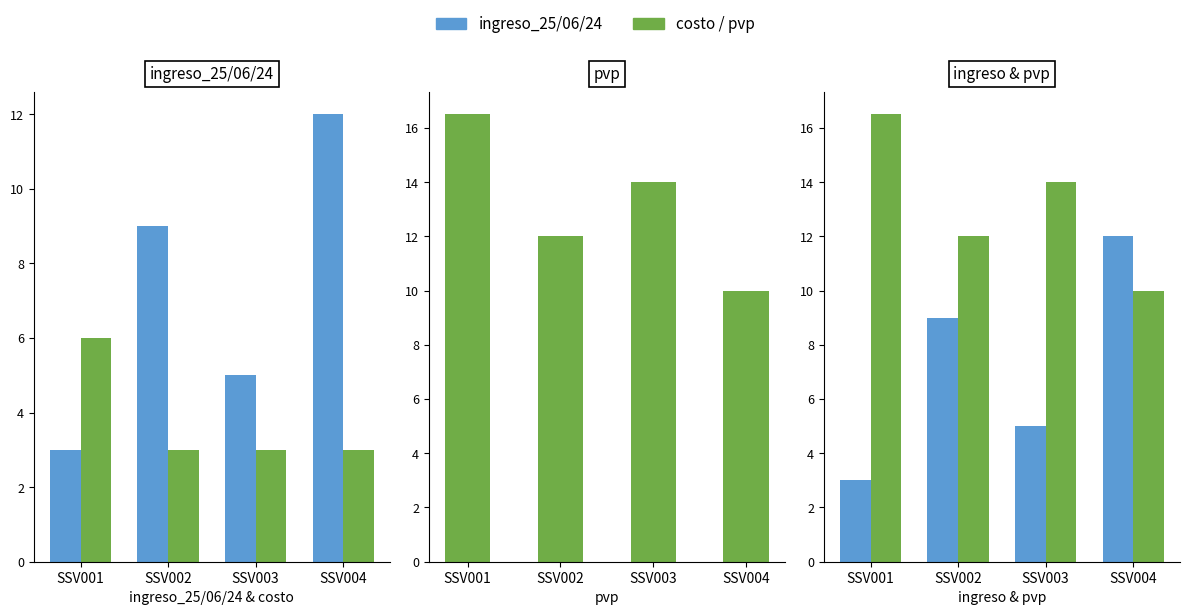

At how many categories does at least one series exceed 7?

4